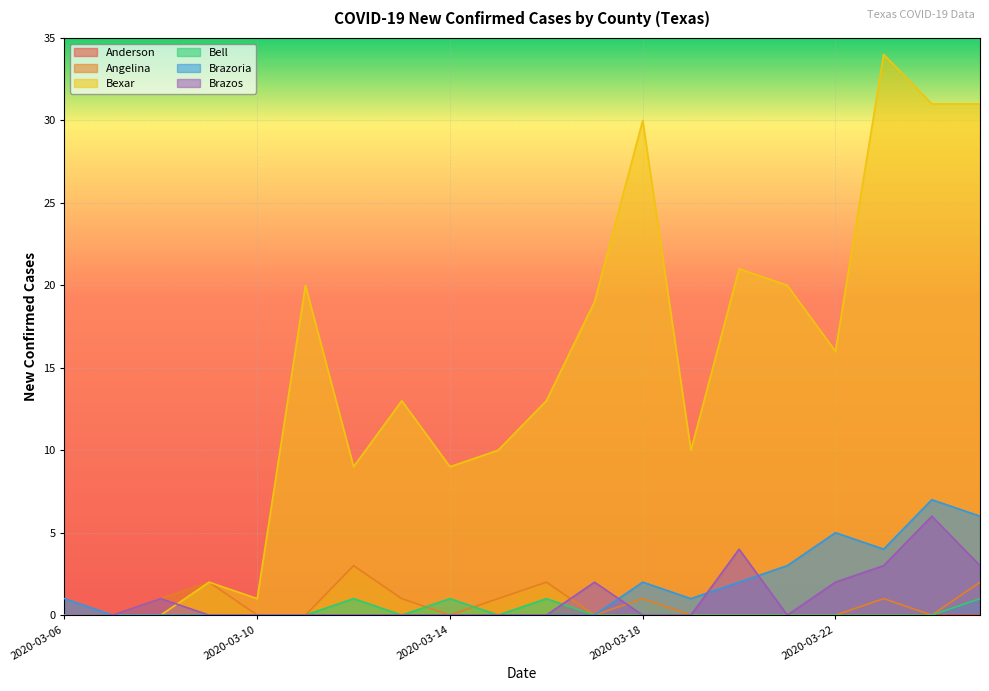

Which series has the largest total across all categories?

Bexar